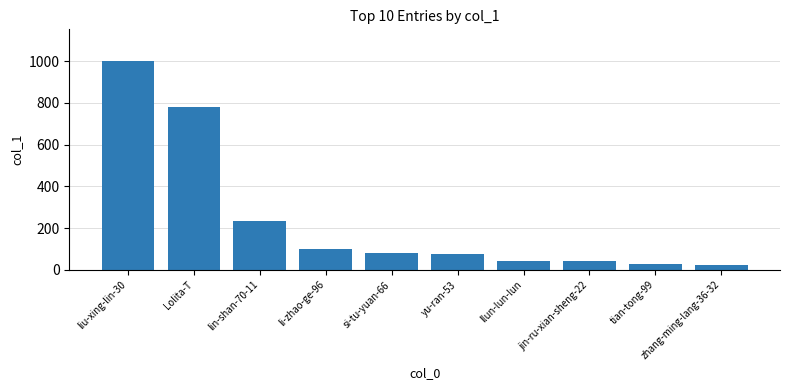

Which label corresponds to the largest value in the chart?

liu-xing-lin-30